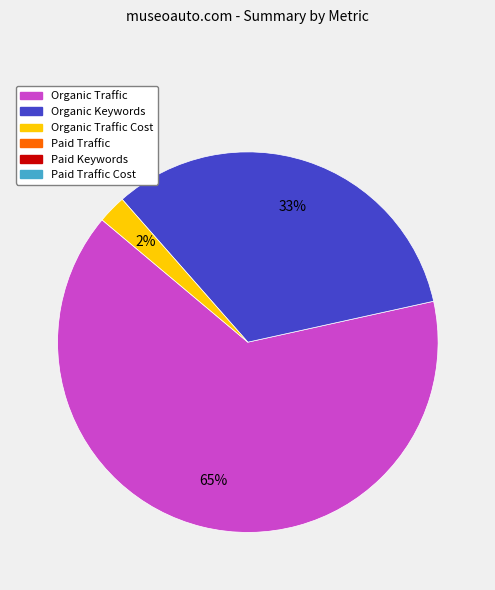

Is there a majority slice in this chart?

Yes